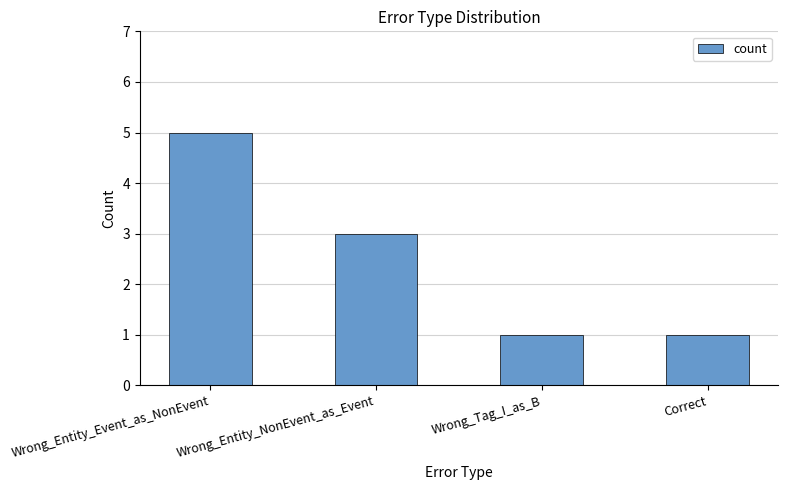

Count the number of data series in this chart.

1